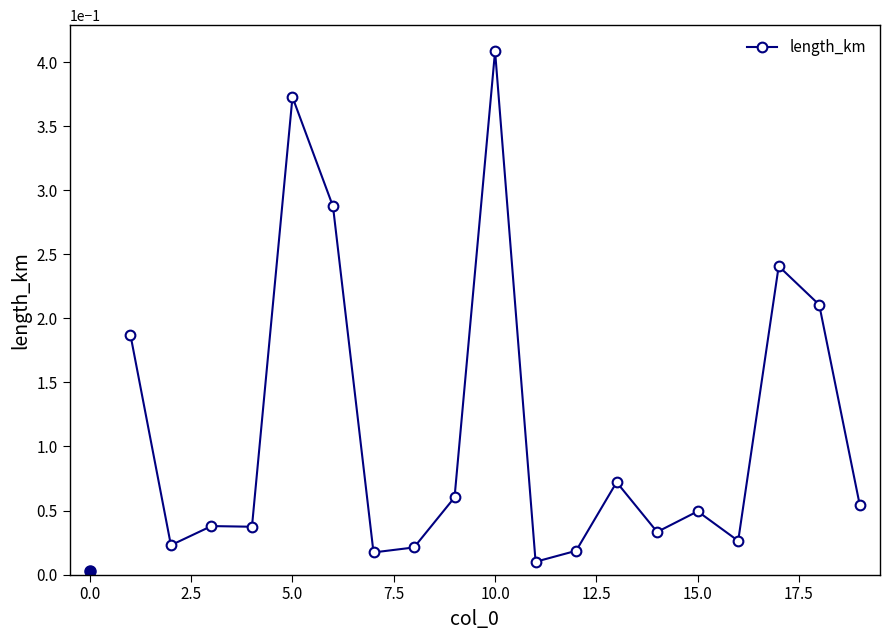

How many lines are shown in the chart?

1